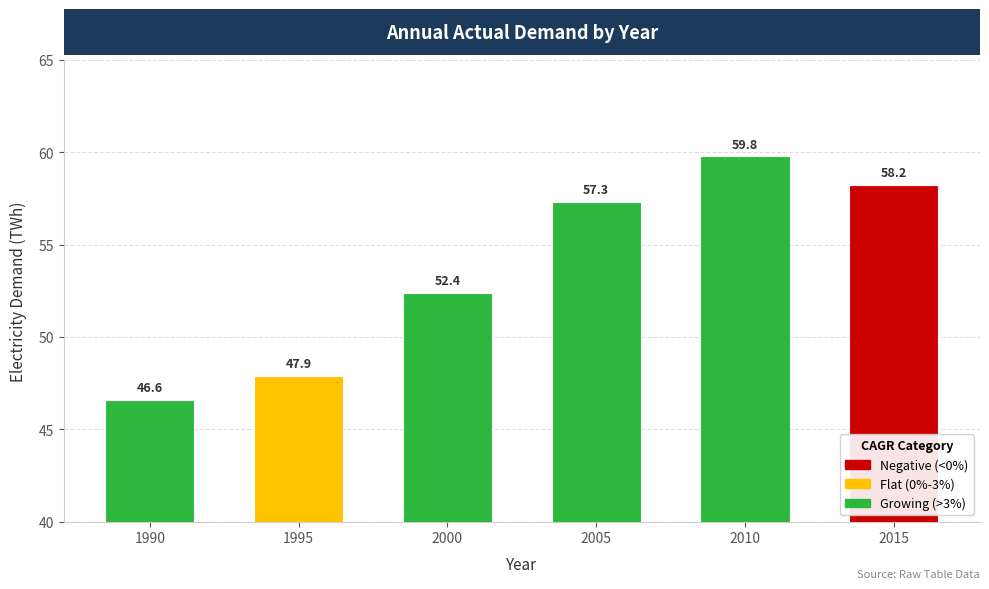

What is the change in value from 2000 to 2010?

+7.4